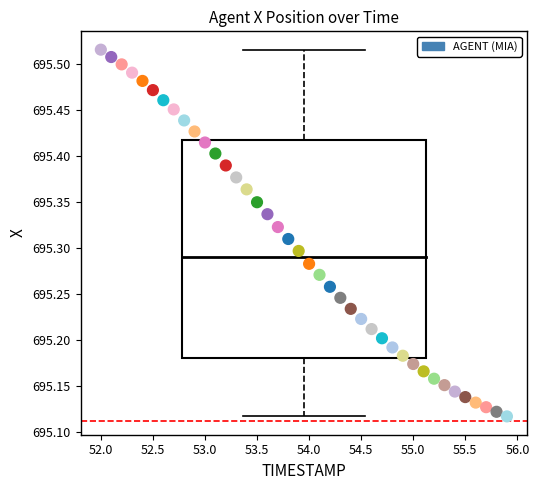

What is the range of Y values (max minus min)?

0.4